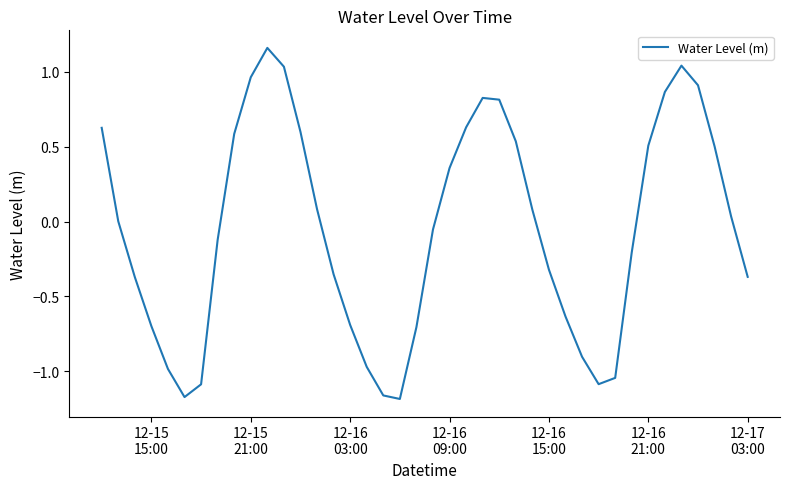

Reading left to right, what are all the values shown in this chart?

0.6	0.0	-0.4	-0.7	-1.0	-1.2	-1.1	-0.1	0.6	1.0	1.2	1.0	0.6	0.1	-0.4	-0.7	-1.0	-1.2	-1.2	-0.7	-0.1	0.4	0.6	0.8	0.8	0.5	0.1	-0.3	-0.6	-0.9	-1.1	-1.0	-0.2	0.5	0.9	1.0	0.9	0.5	0.0	-0.4